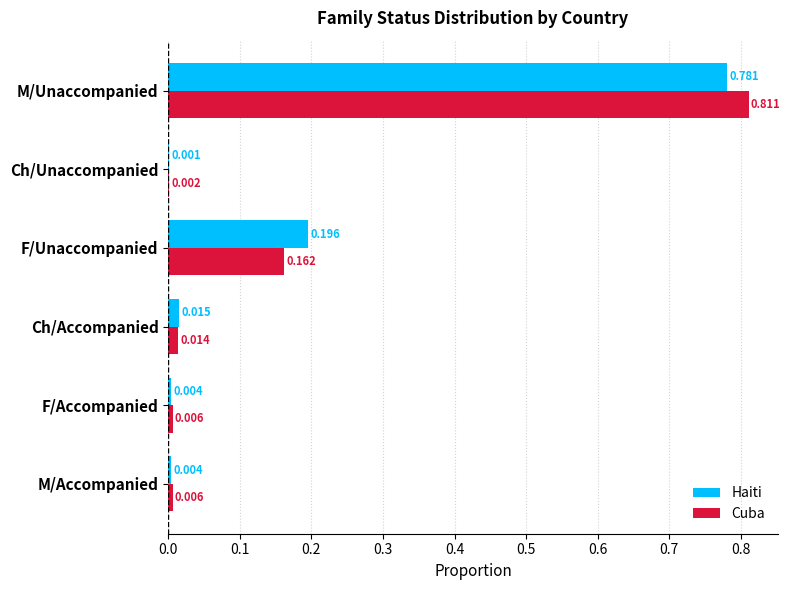

Which series changed the most between Ch/Accompanied and Ch/Unaccompanied?

Haiti